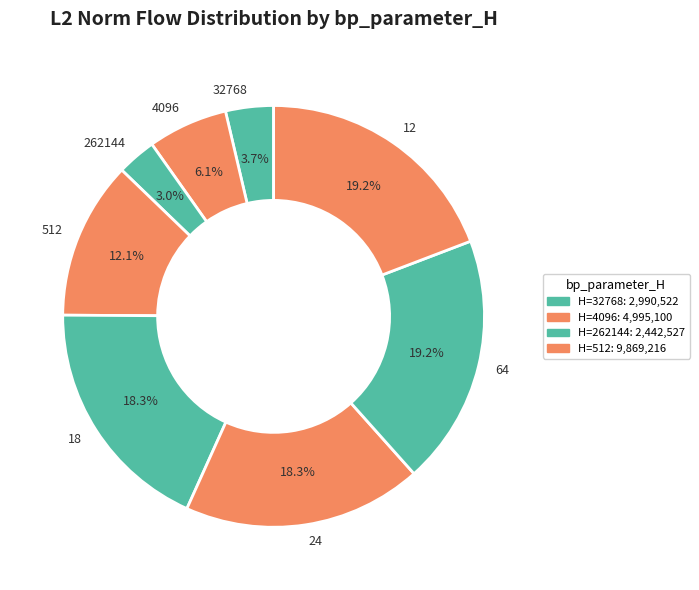

To the nearest percent, what portion does 24 represent?

18%